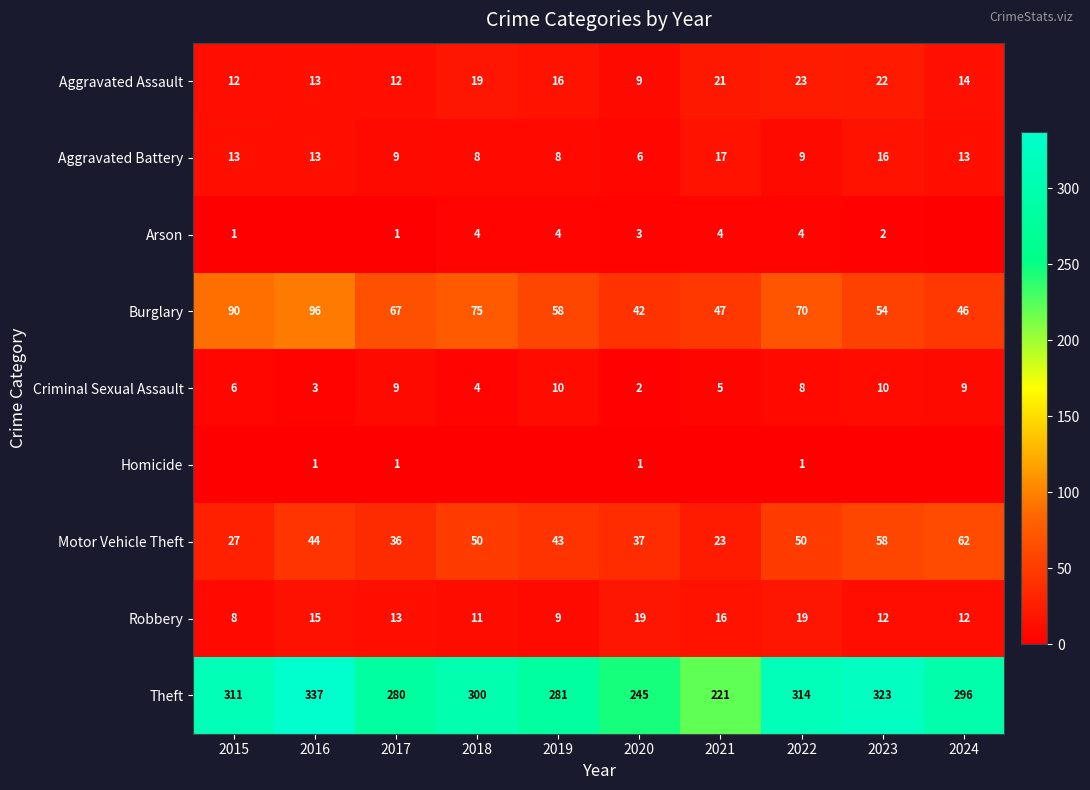

What is the total value across all series at 2017?

428